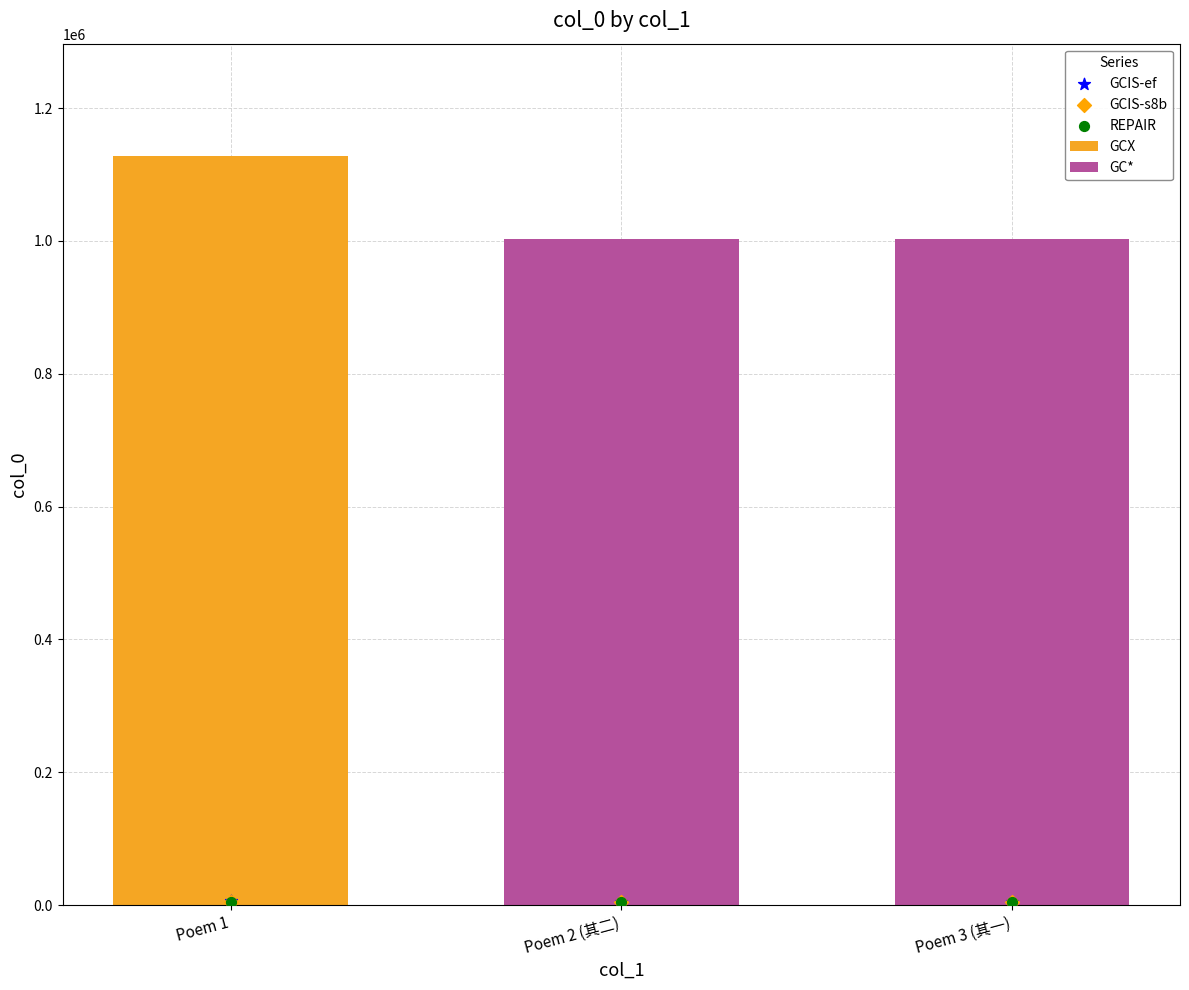

Which series has the largest total across all categories?

GCIS-ef